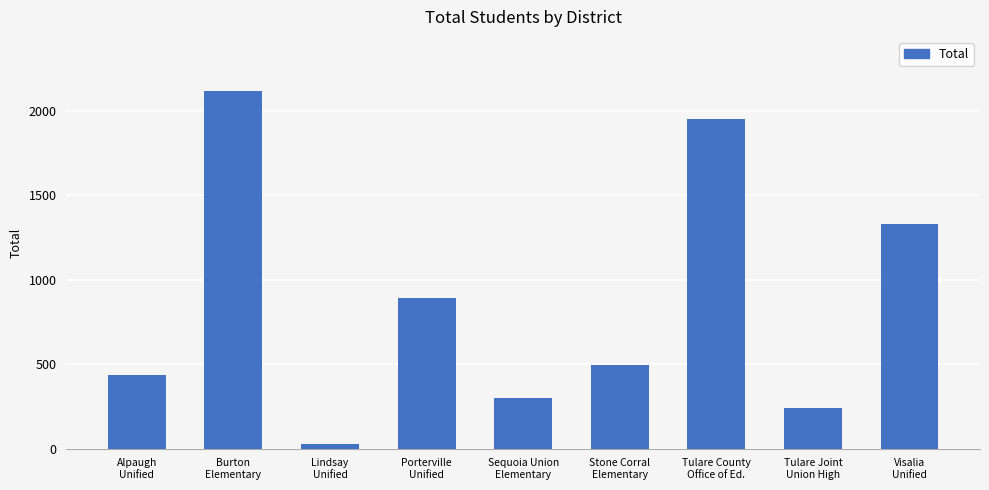

How many data points does each series have?

9